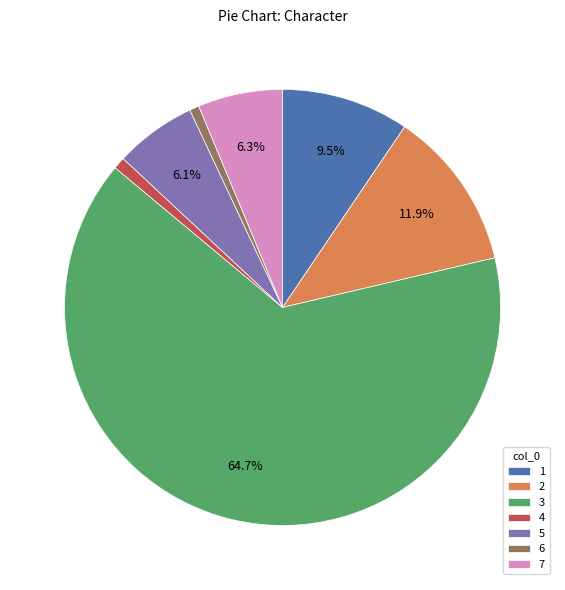

To the nearest percent, what portion does 2 represent?

12%